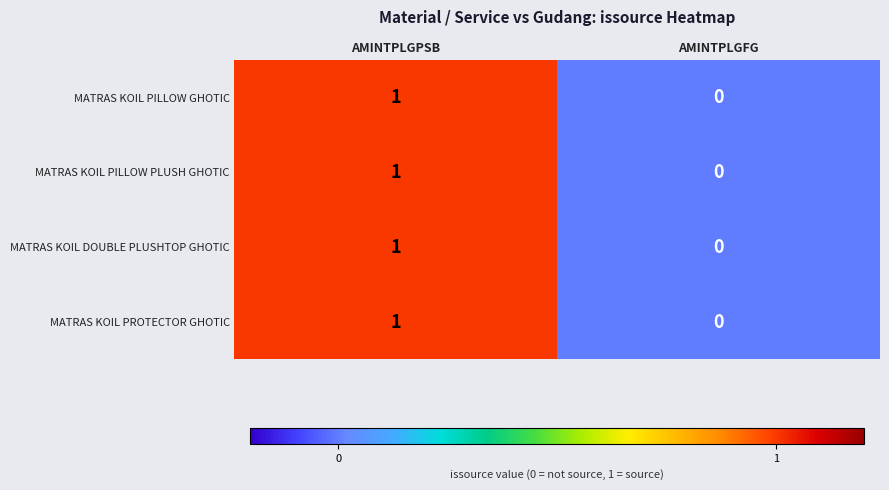

Rank the categories by MATRAS KOIL PROTECTOR GHOTIC value from lowest to highest.

AMINTPLGFG, AMINTPLGPSB